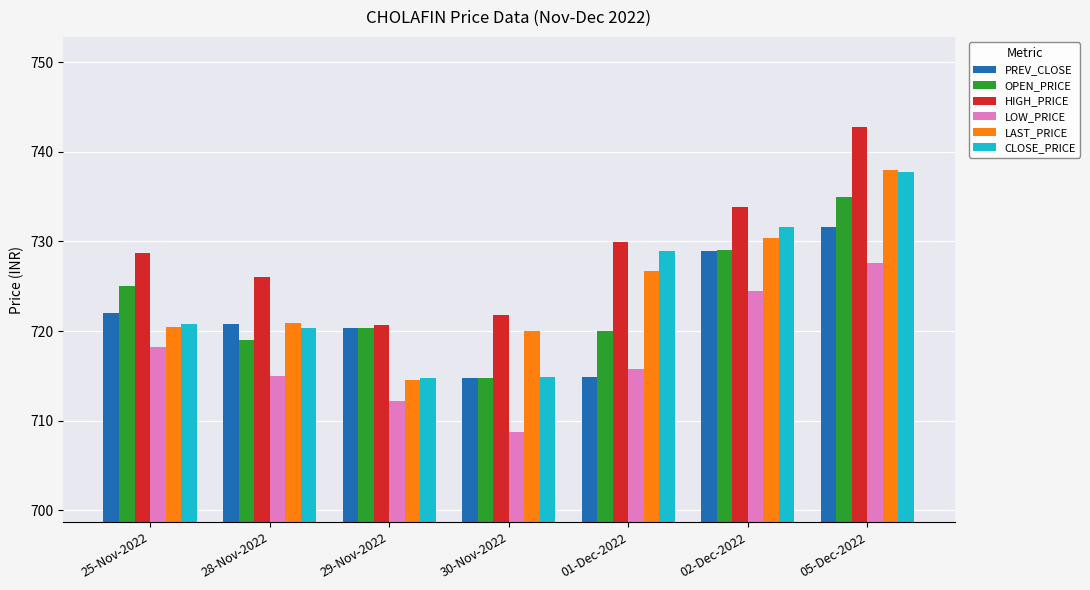

How many bars are there in each group?

6